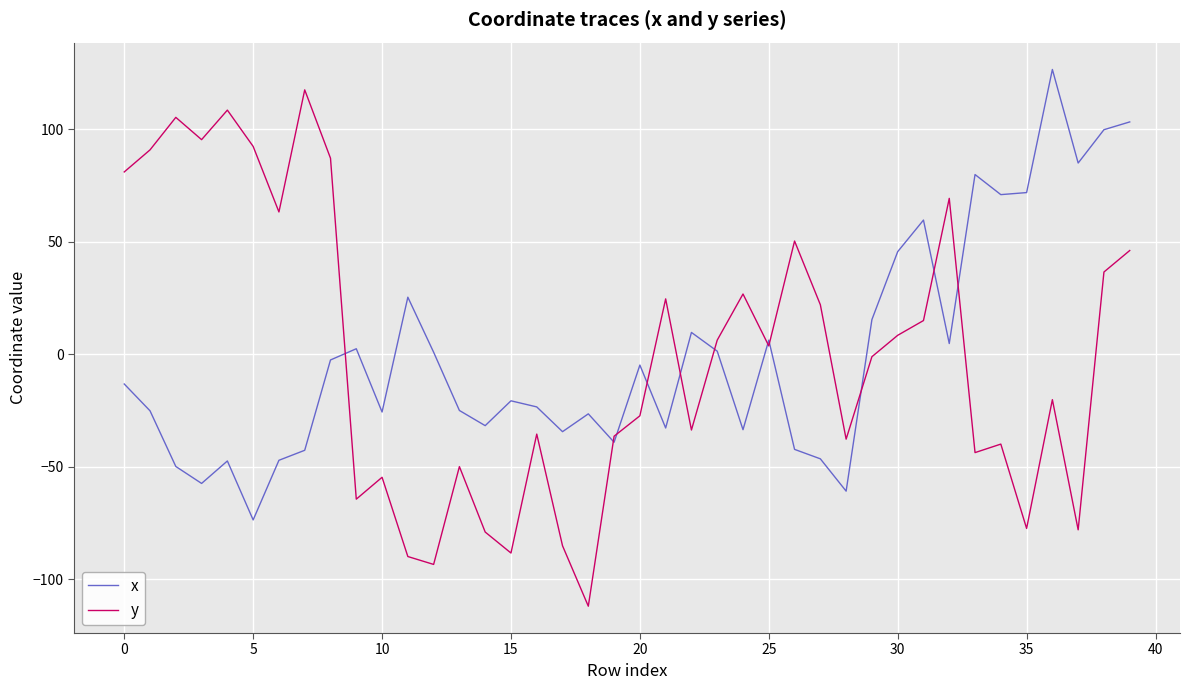

What is the maximum value for x?

126.5